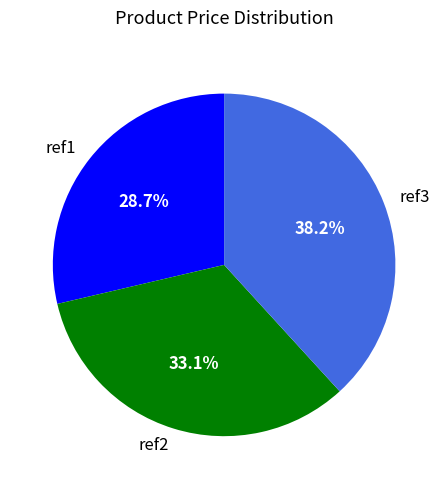

Is it true that ref2 is 43% of the pie?

False